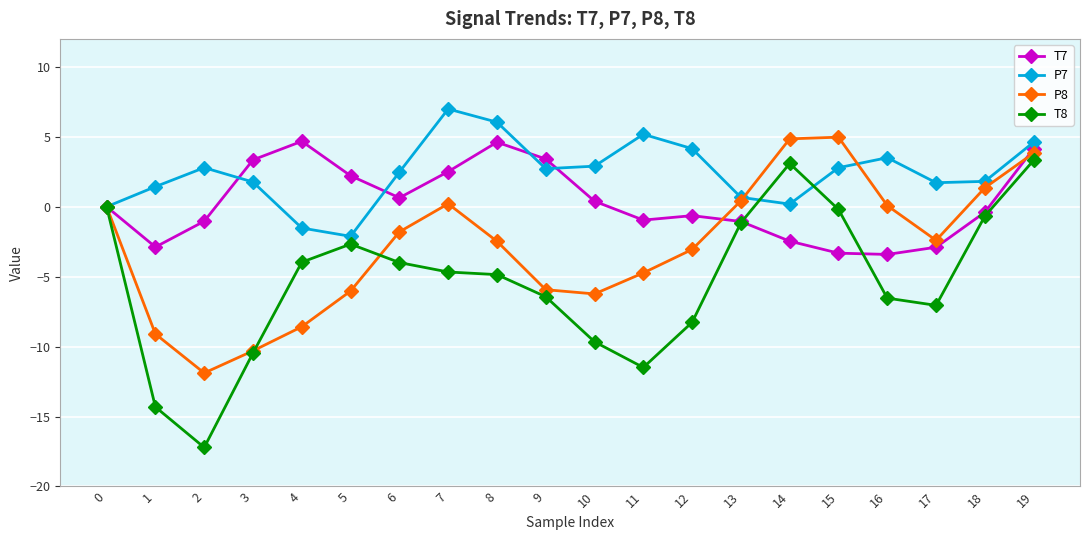

What is the difference between the second highest and second lowest values in the T8 series?

17.4